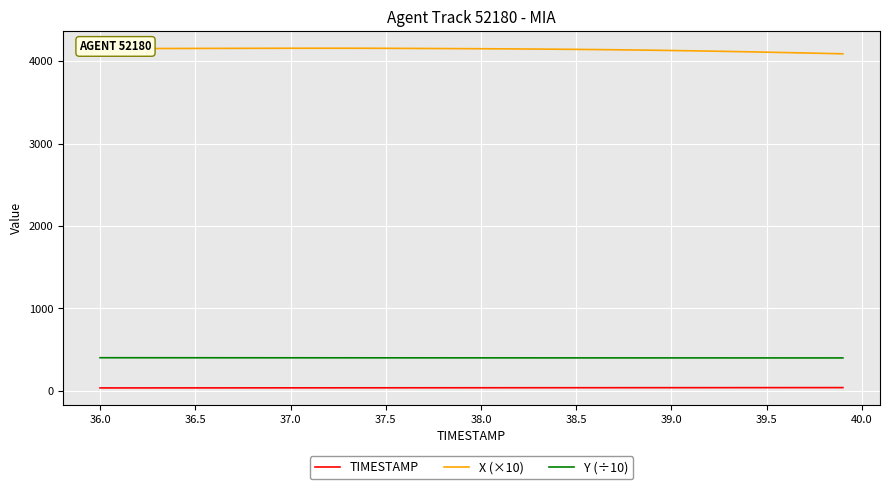

What is the maximum value for X (×10)?

4156.0